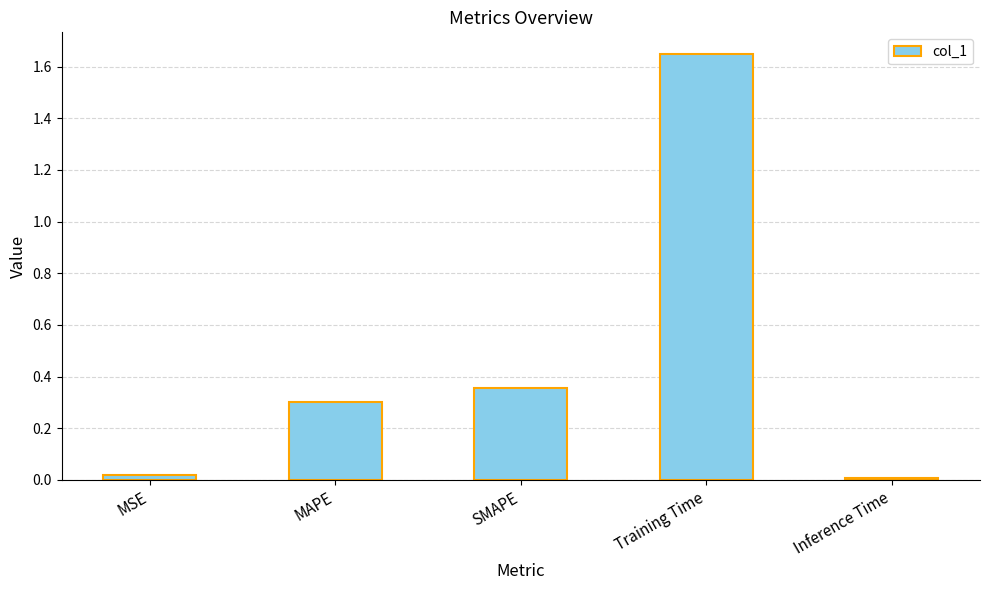

Is it true that the value at Inference Time is 0.0?

True